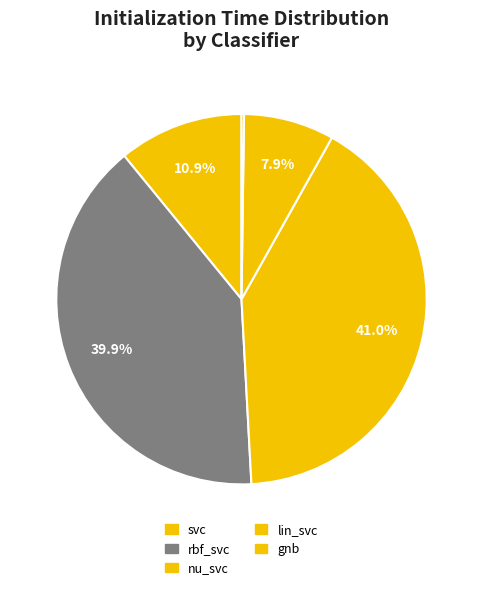

Is svc the majority of the pie?

No